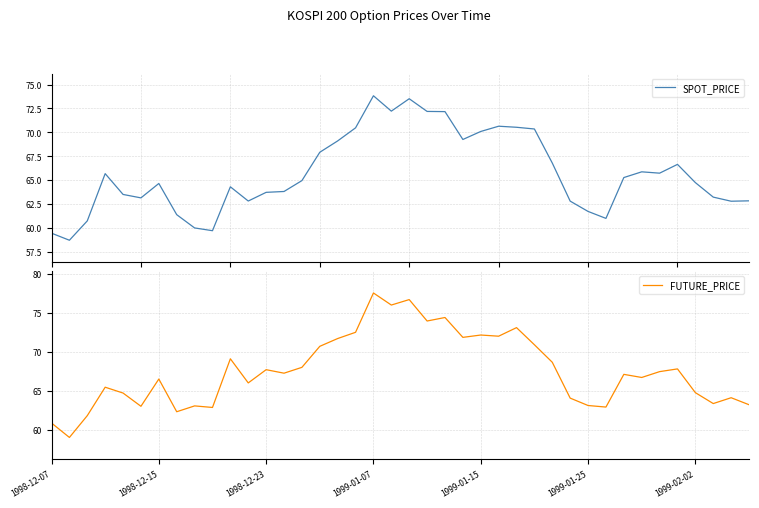

Which series has the largest total across all categories?

FUTURE_PRICE